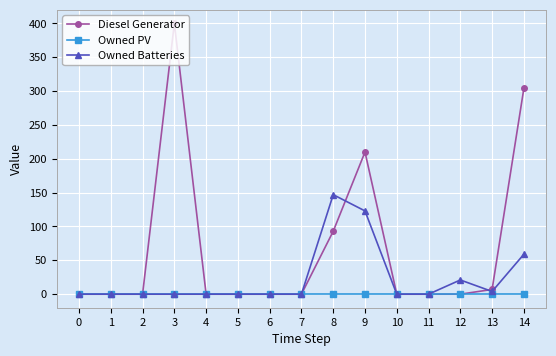

Which series ends up on top after the final intersection of Owned Batteries and Diesel Generator?

Diesel Generator